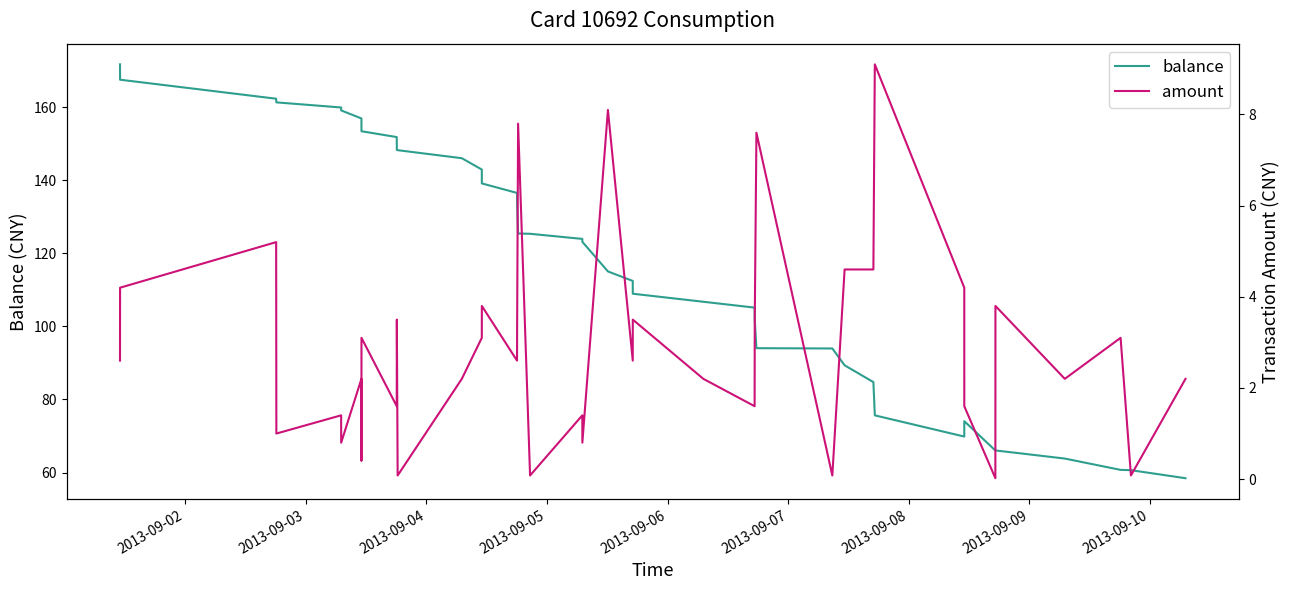

List the series in order of their peak value, highest first.

balance, amount